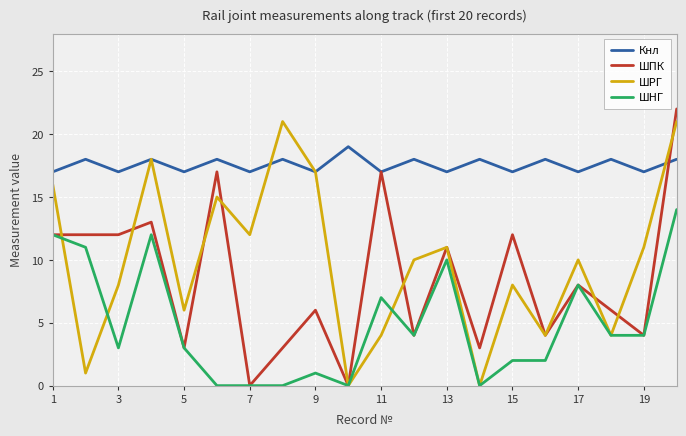

Which series has the largest total across all categories?

Кнл